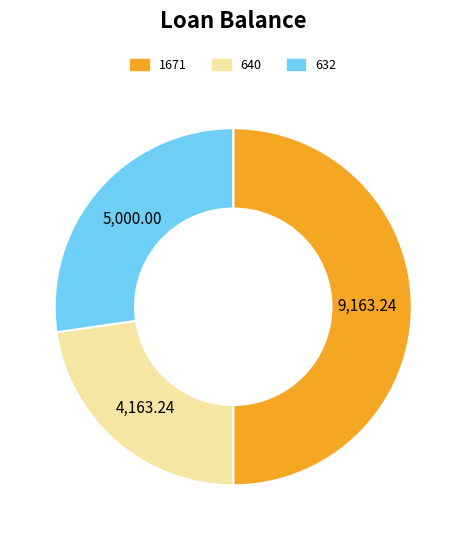

Count the number of slices in the pie.

3